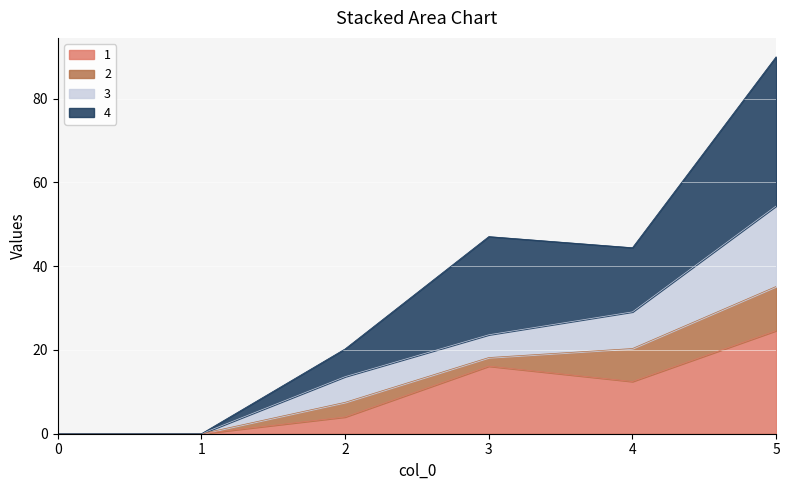

Where is the first local maximum for 4?

3